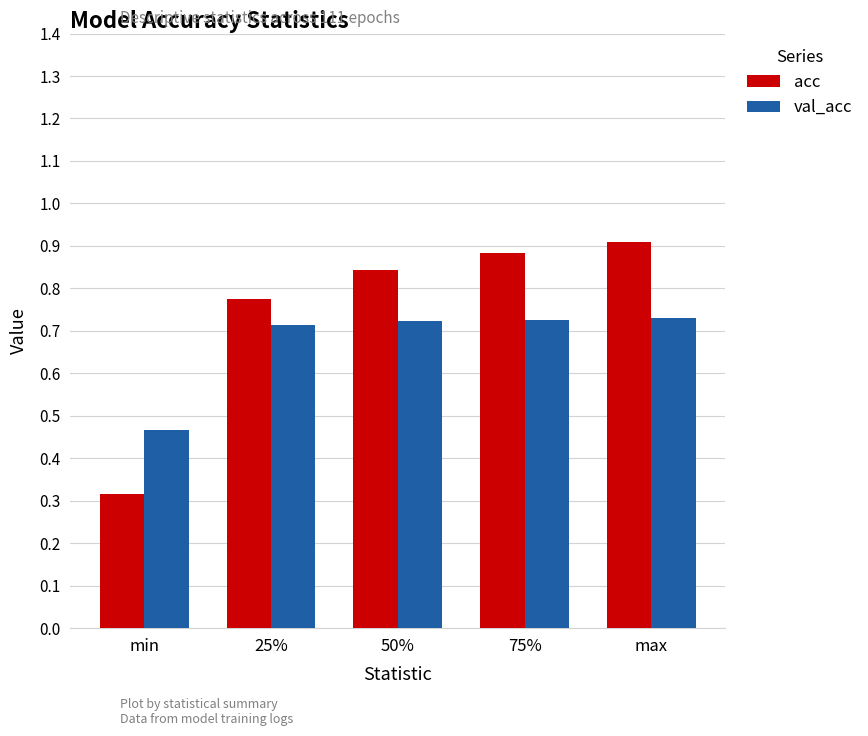

The value of val_acc at 75% is 1.0. True or false?

False